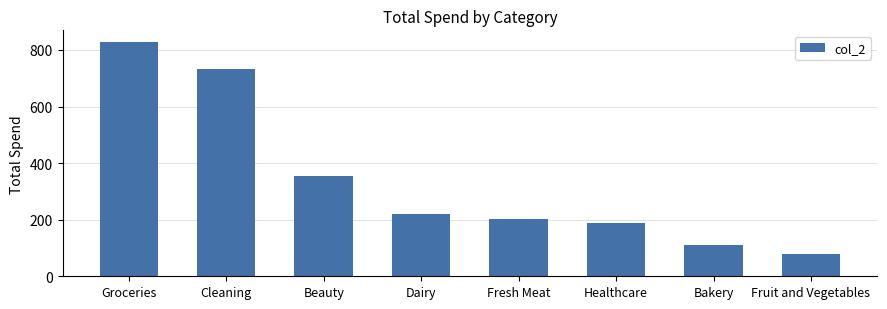

What is the label of the 1st bar from the left?

Groceries